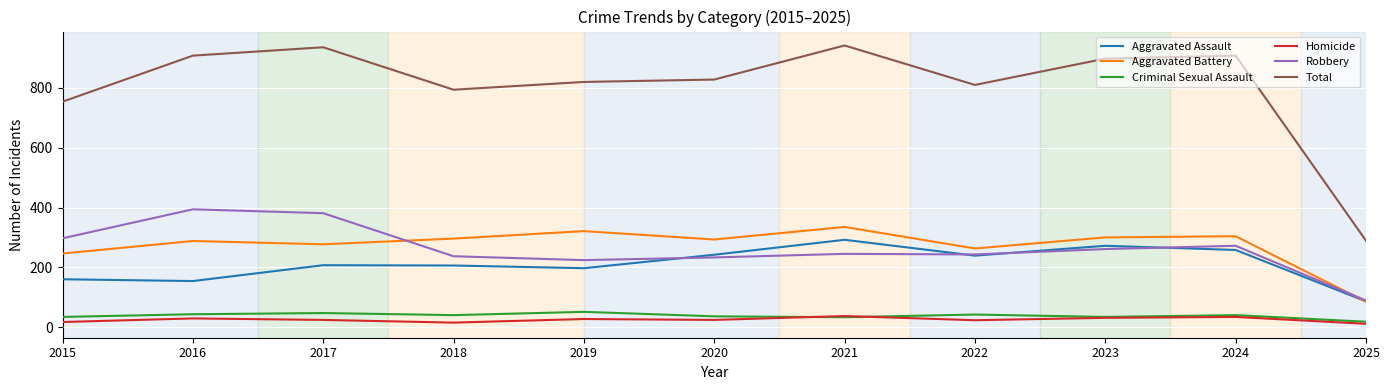

Is the value of Homicide at 2019 greater than the value of Total at 2017?

No